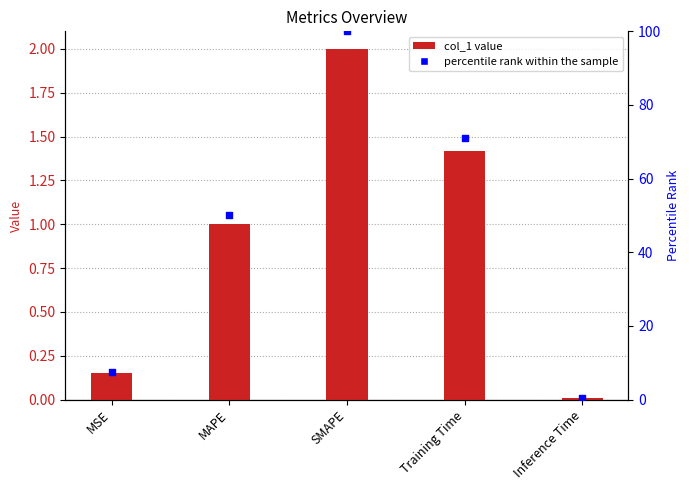

What are all the series names shown in the legend?

col_1, percentile rank within the sample